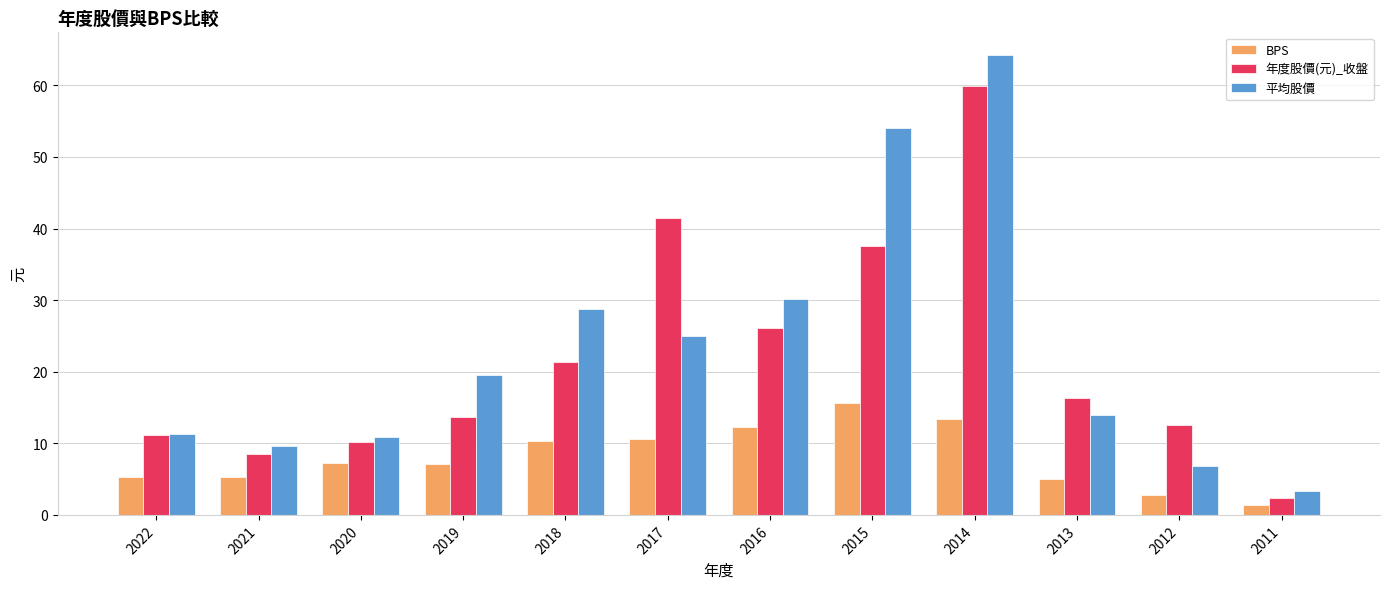

What is the approximate value of 年度股價(元)_收盤 at 2016?

26.1